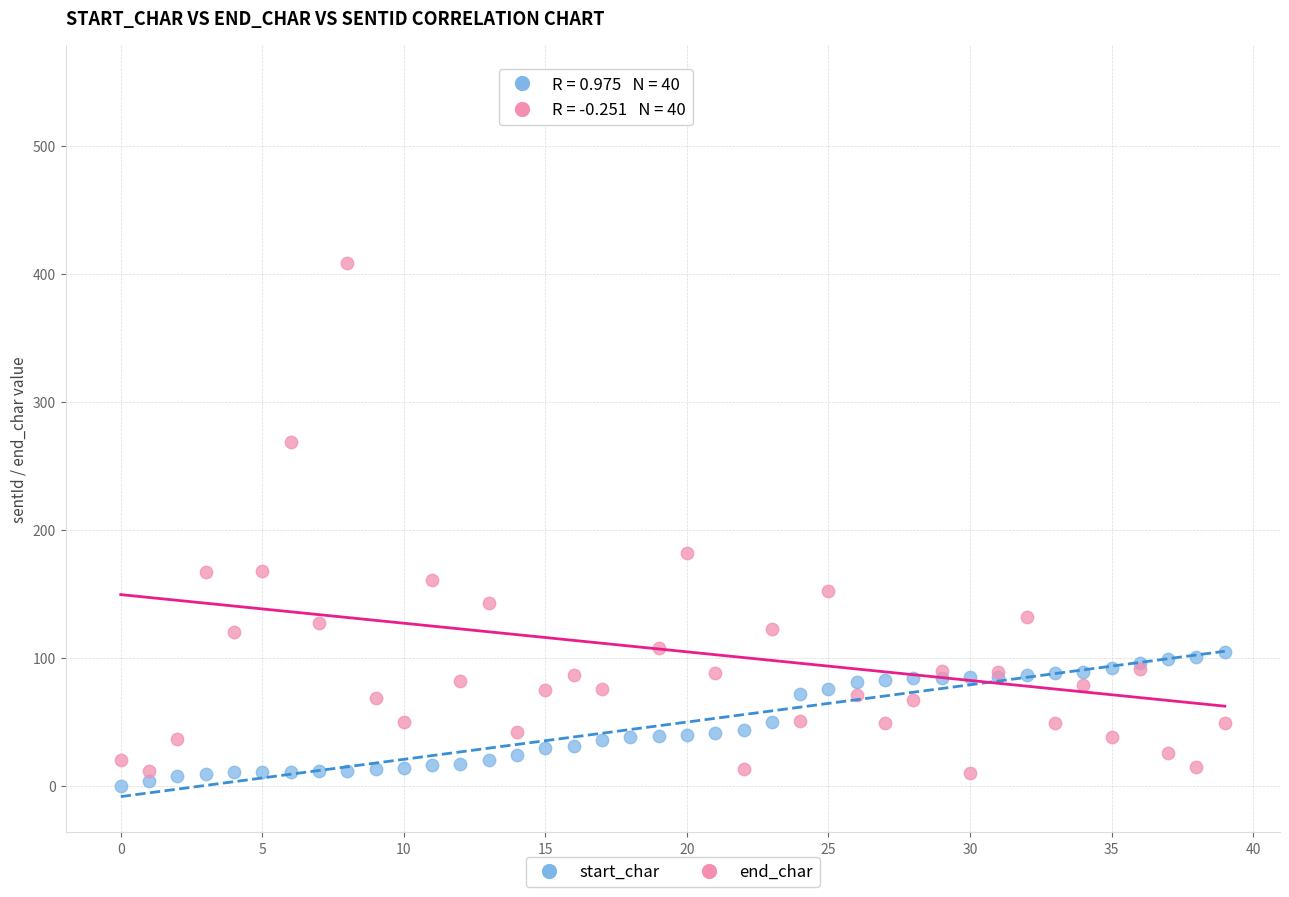

In the end_char series, what Y value is closest to 280?

269